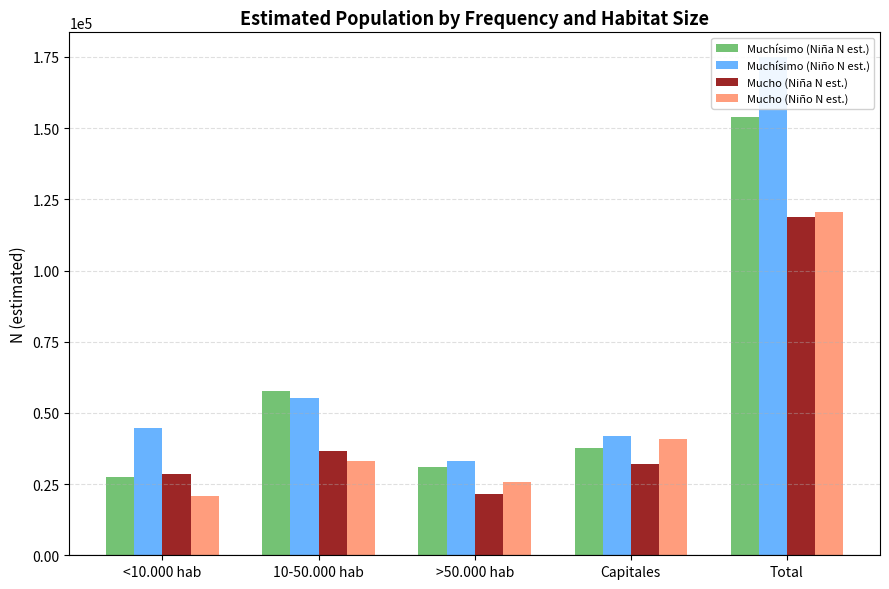

Reading left to right, what are all the values shown in this chart?

Muchísimo (Niña N est.): <10.000 hab=27598	10-50.000 hab=57521	>50.000 hab=31107	Capitales=37804	Total=154030
Muchísimo (Niño N est.): <10.000 hab=44620	10-50.000 hab=55101	>50.000 hab=33120	Capitales=42053	Total=174895
Mucho (Niña N est.): <10.000 hab=28482	10-50.000 hab=36752	>50.000 hab=21654	Capitales=32018	Total=118906
Mucho (Niño N est.): <10.000 hab=20751	10-50.000 hab=32969	>50.000 hab=25857	Capitales=40832	Total=120408